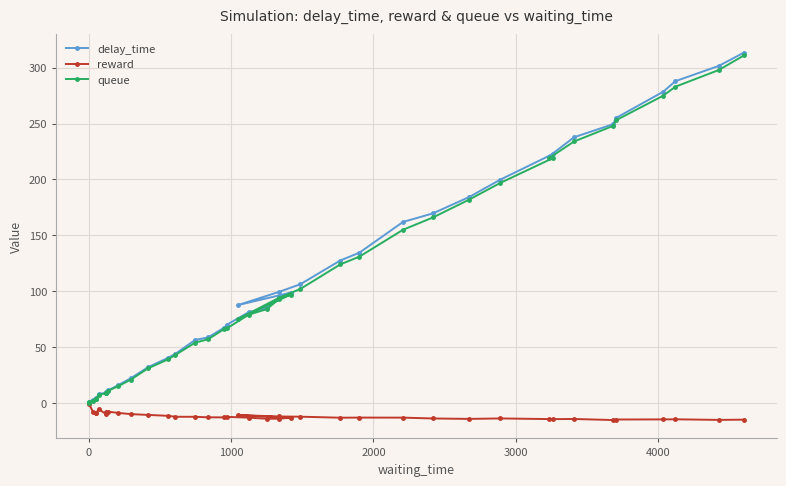

What is the smallest value displayed?

-15.2